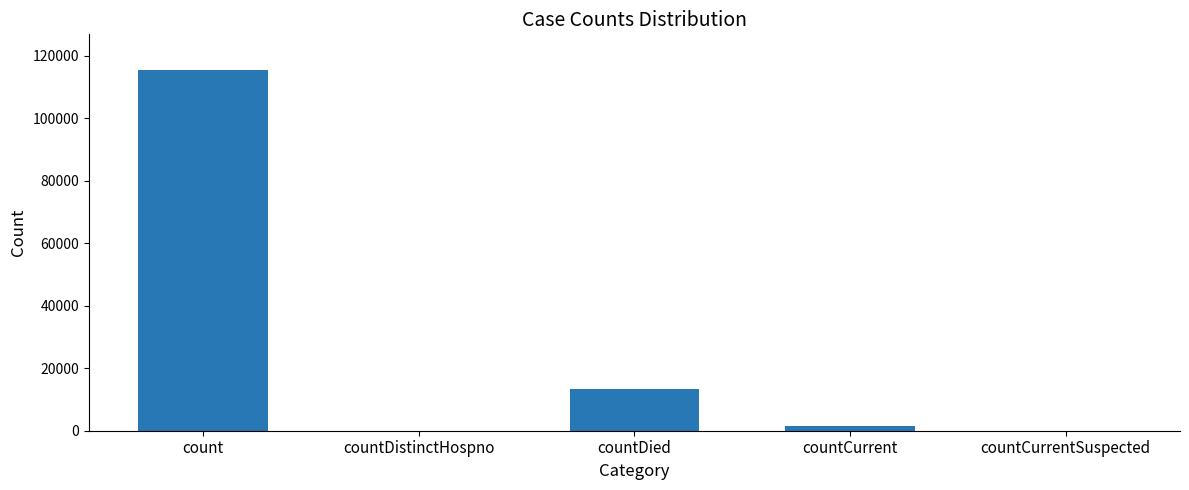

Is it true that the value at countDistinctHospno is 0?

True